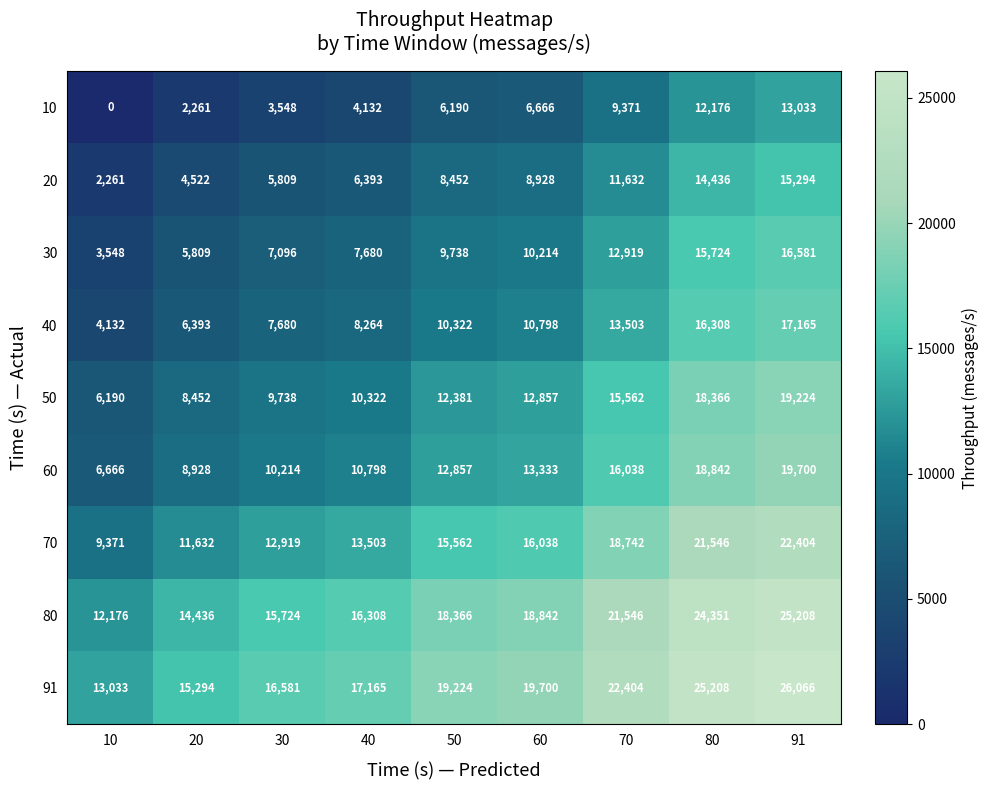

What is the spread (max minus min) of values at 80?

13032